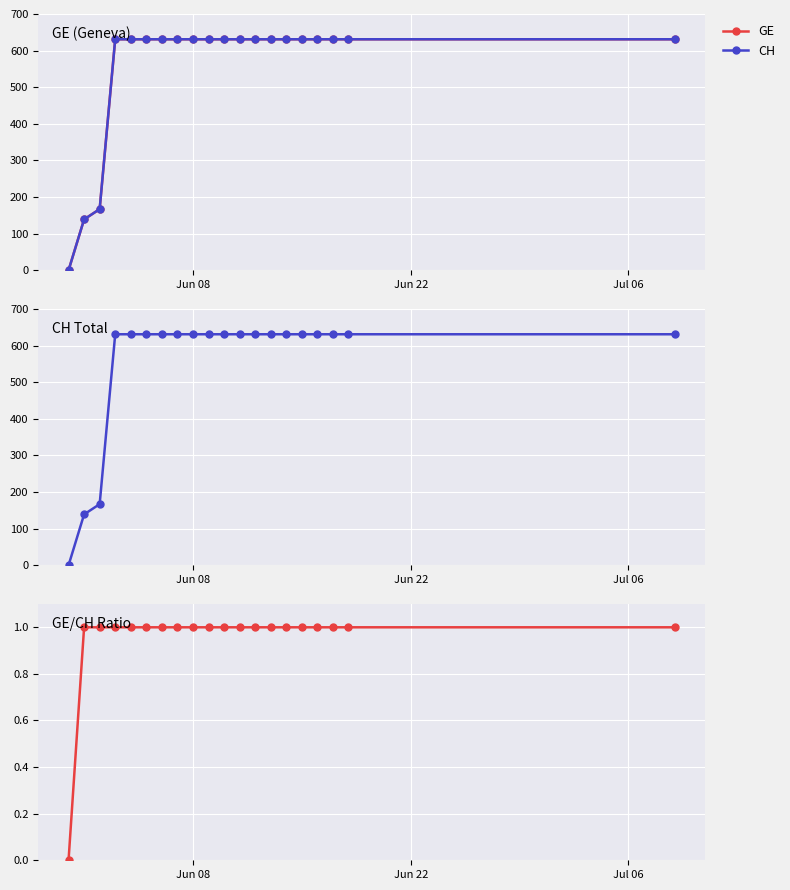

The GE/CH ratio series shows 1 at 14. True or false?

False